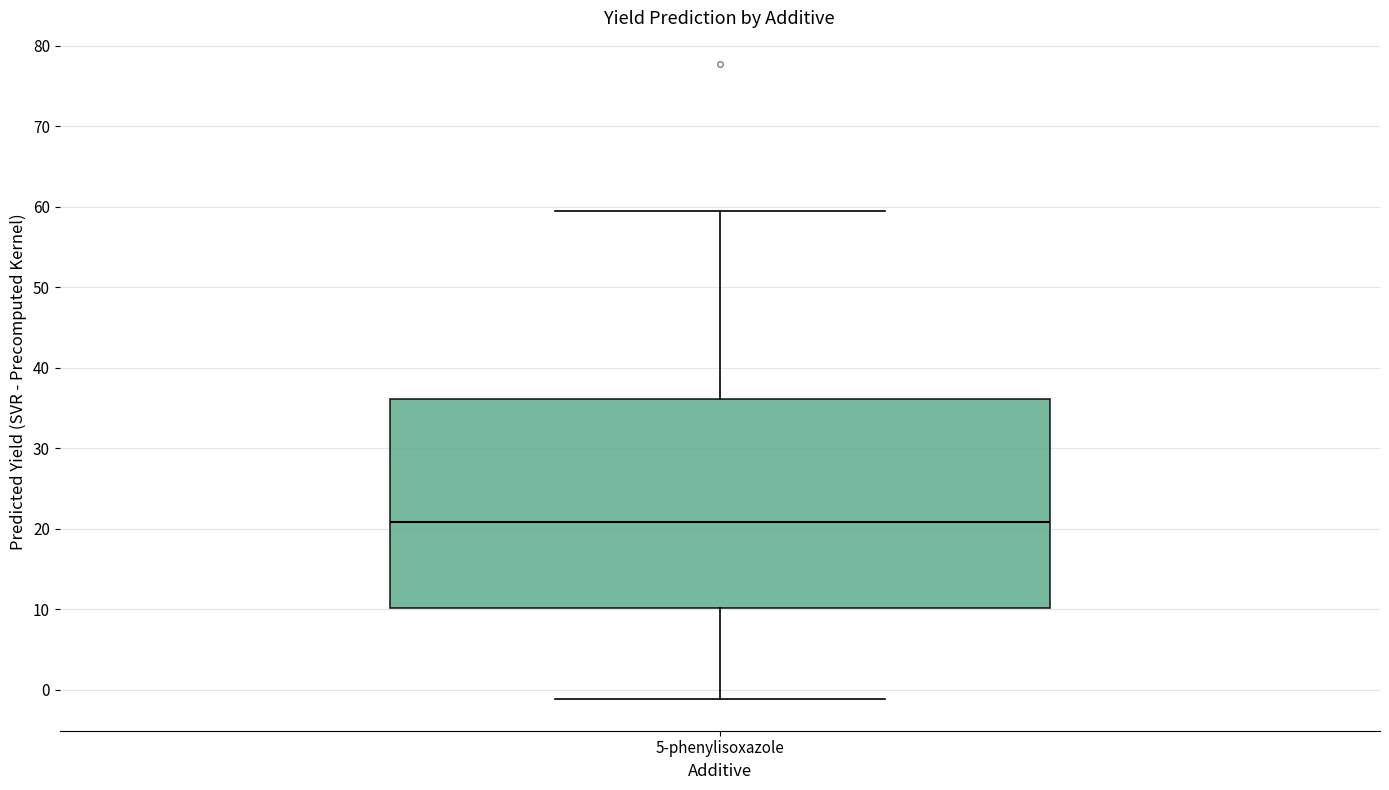

Read this box plot against the y-axis: the position of the median line, the range covered by the box, and the ends of both whiskers. The values are not printed on the chart, so give them approximately, as read against the axis.

median 21, box 10 to 36, whiskers -1 to 59